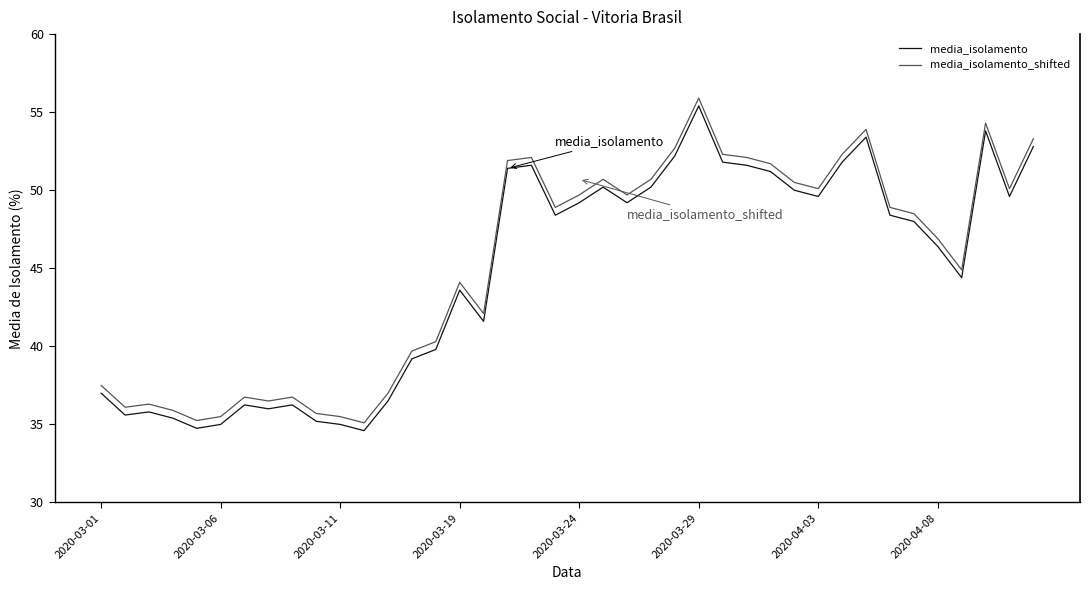

True or false: media_isolamento_shifted and media_isolamento intersect in this chart.

False